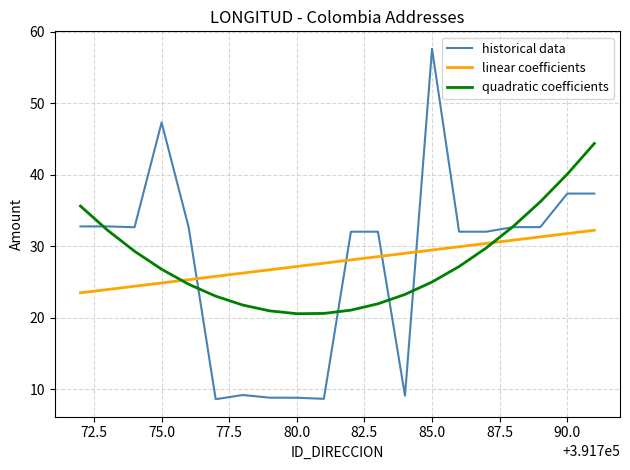

What is the difference between the maximum and minimum values in the historical data series?

49.0